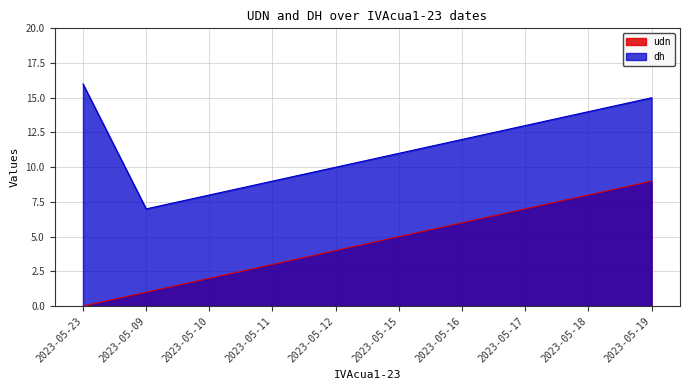

Rank the series at 2023-05-15 from lowest to highest value.

udn, dh